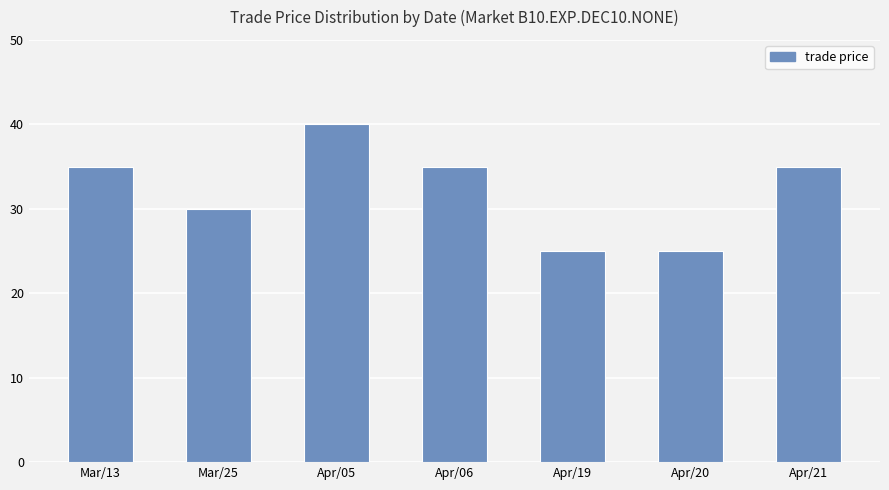

What is the sum of the values at Apr/06 and Mar/13?

70.0